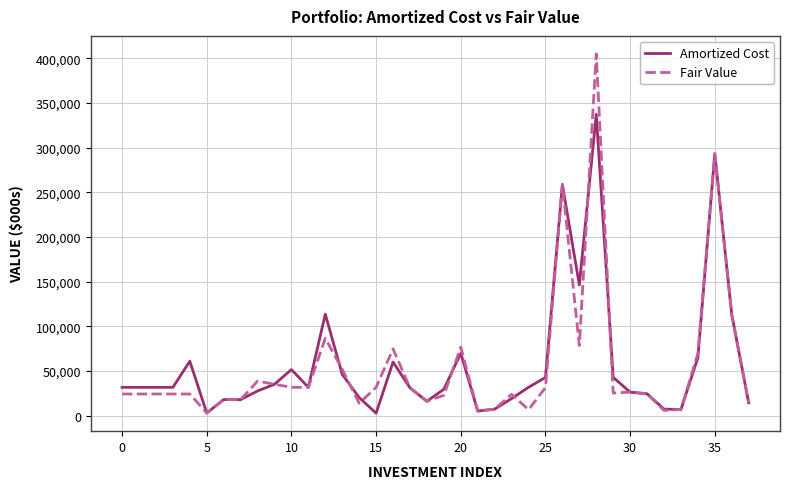

How many distinct data groups are displayed?

2